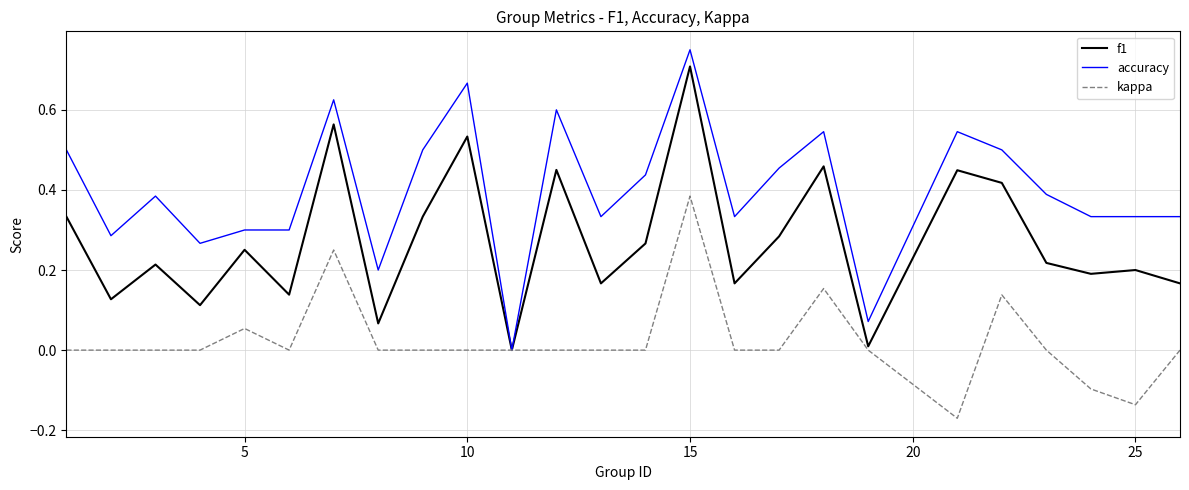

Which series has the widest spread of values?

accuracy